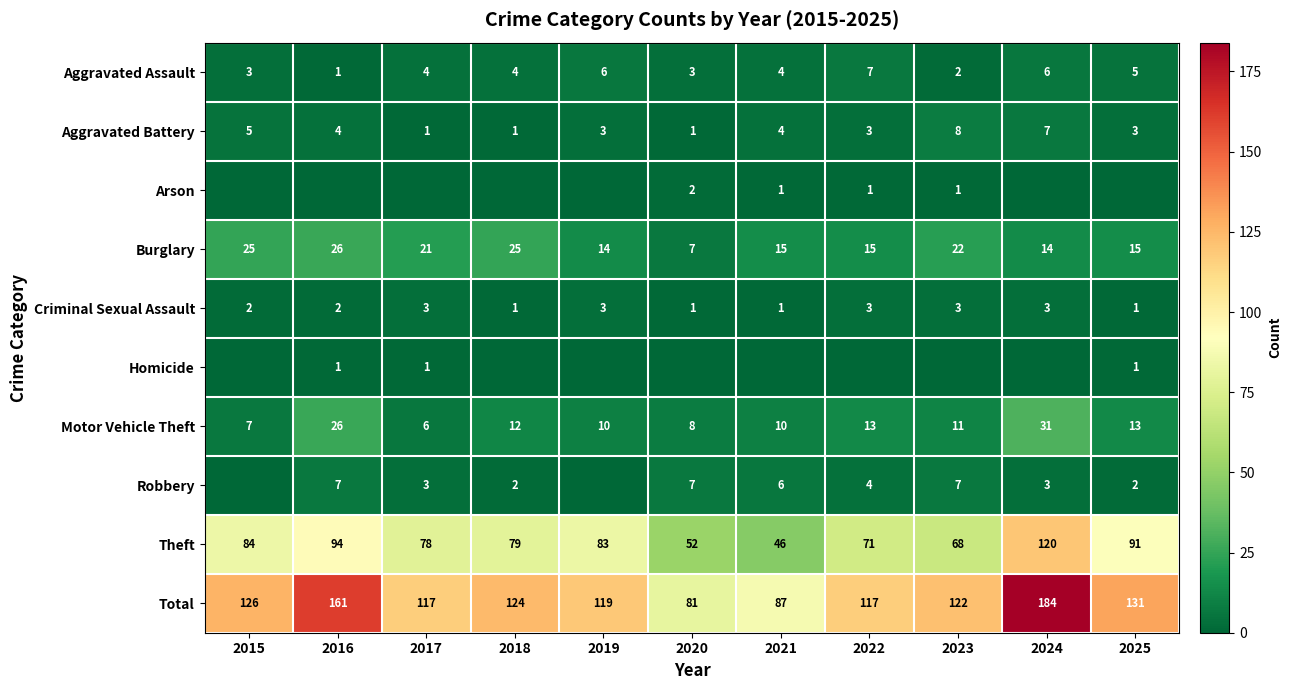

The Total series shows 94 at 2016. True or false?

False